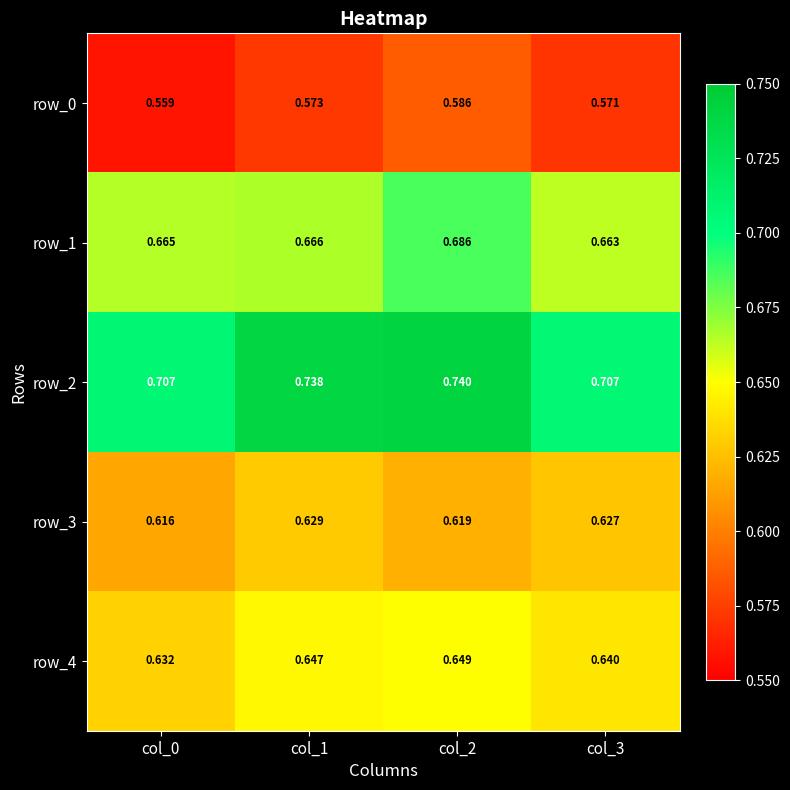

Is it true that row_4 equals 0.4 at col_1?

False